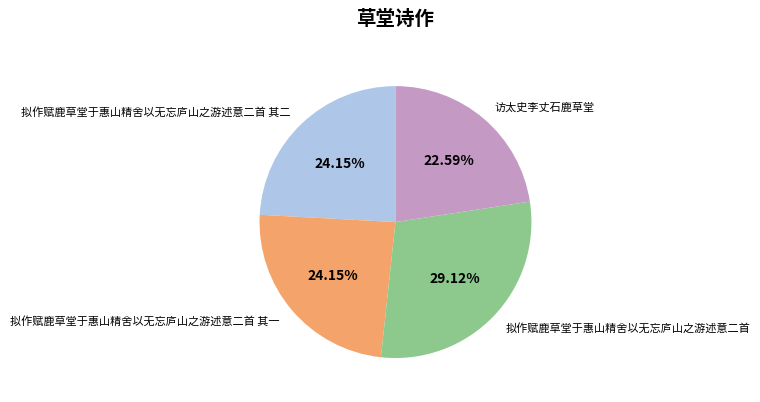

Which category has the smallest portion of the pie?

访太史李丈石鹿草堂